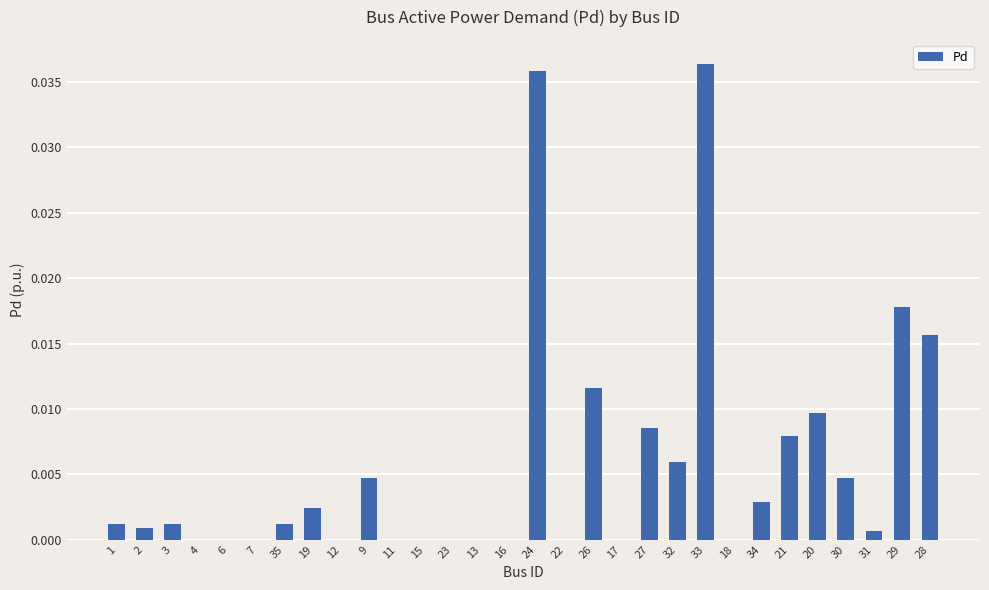

How many distinct data groups are displayed?

1